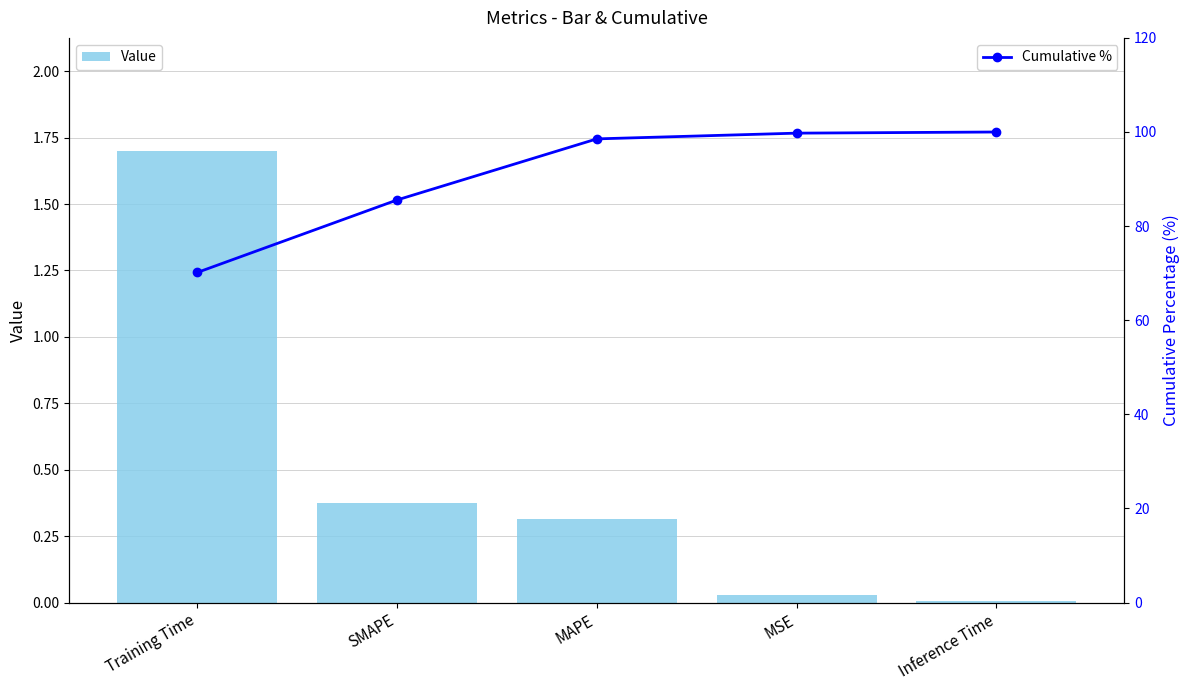

At which label is Value closest to 0?

Inference Time